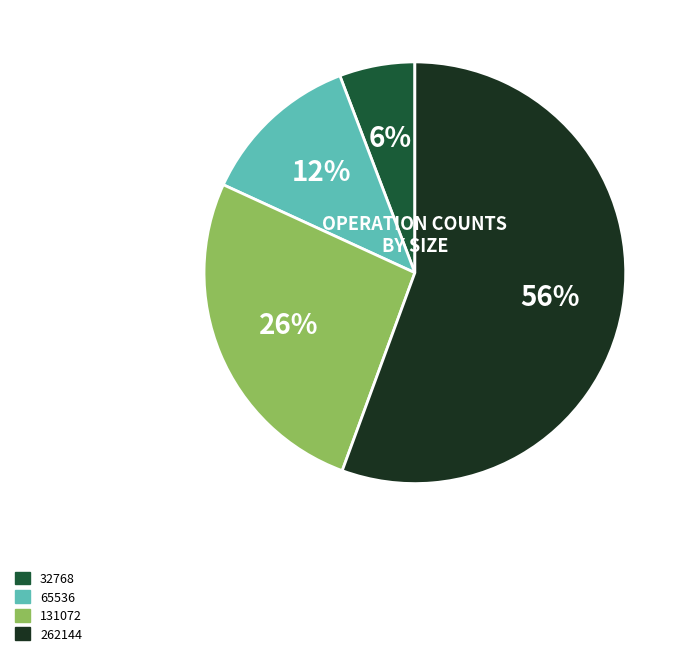

Rank the categories by value from highest to lowest.

262144, 131072, 65536, 32768